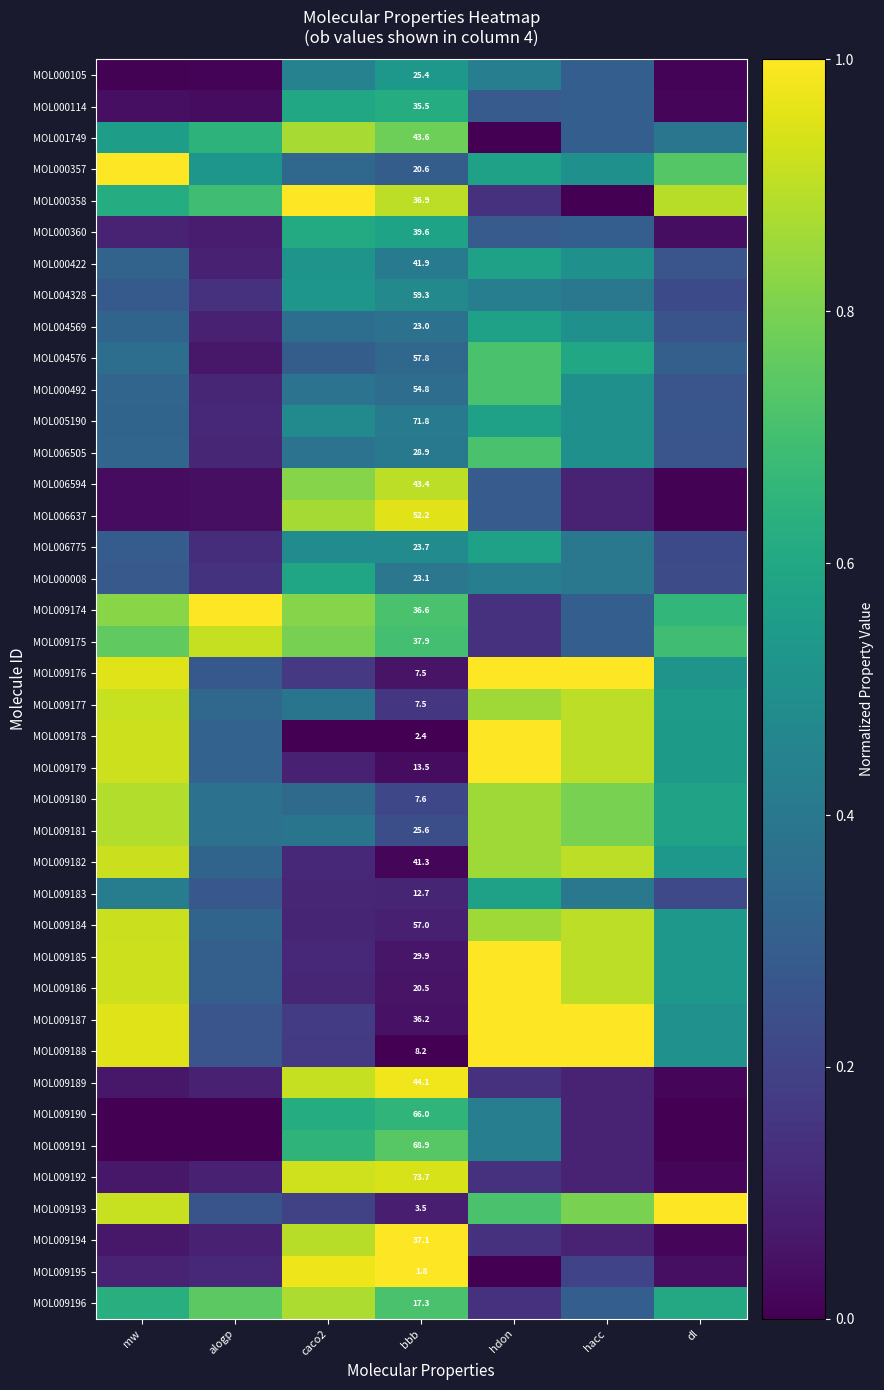

Which category has the highest value in the MOL009182 series?

mw